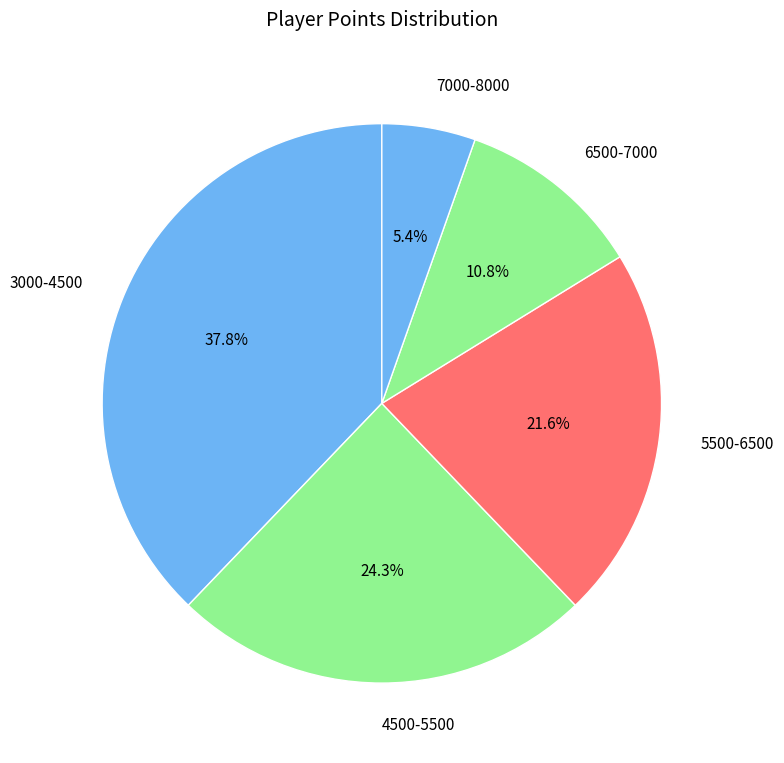

Is there any slice that represents more than half of the pie?

No